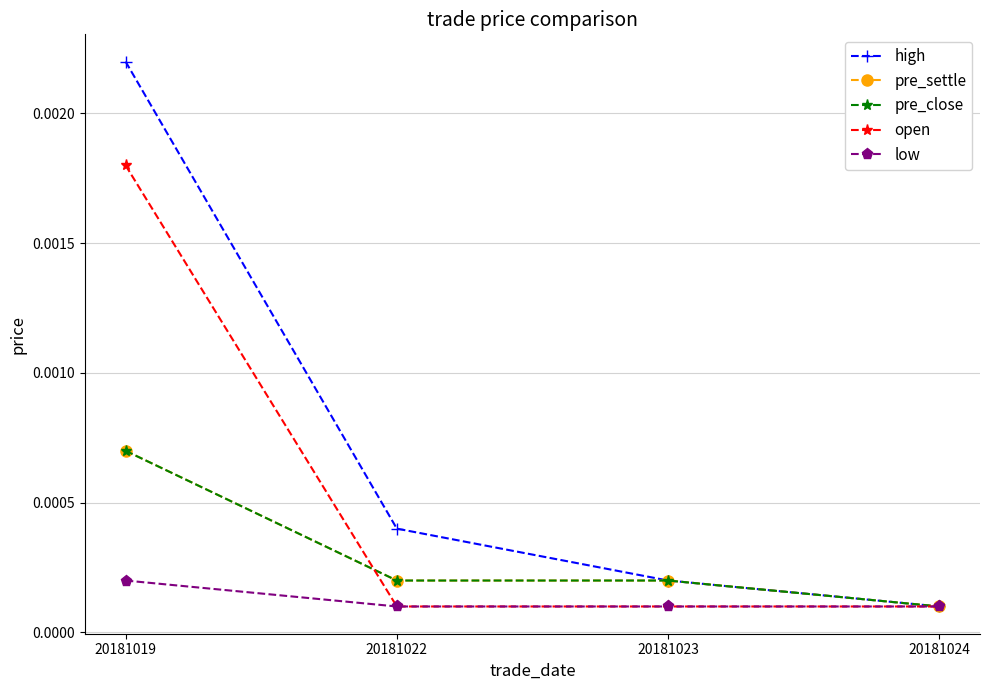

Is this an area chart (filled region under the line)?

No